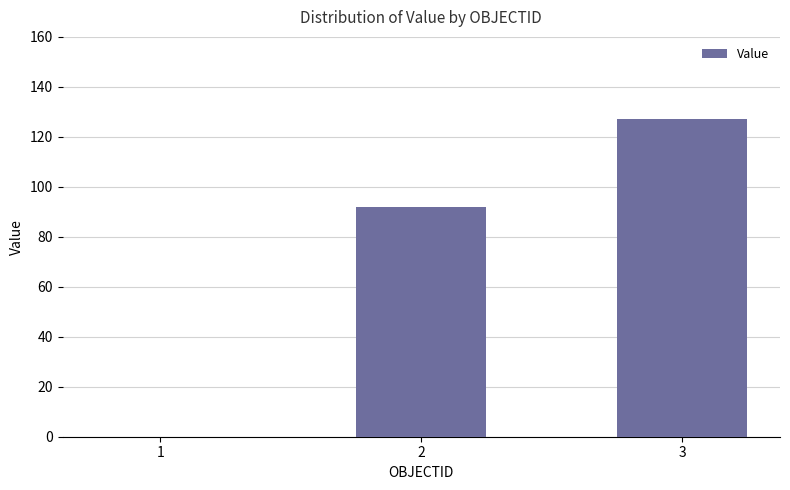

True or false: the data shows 76 at 3.

False